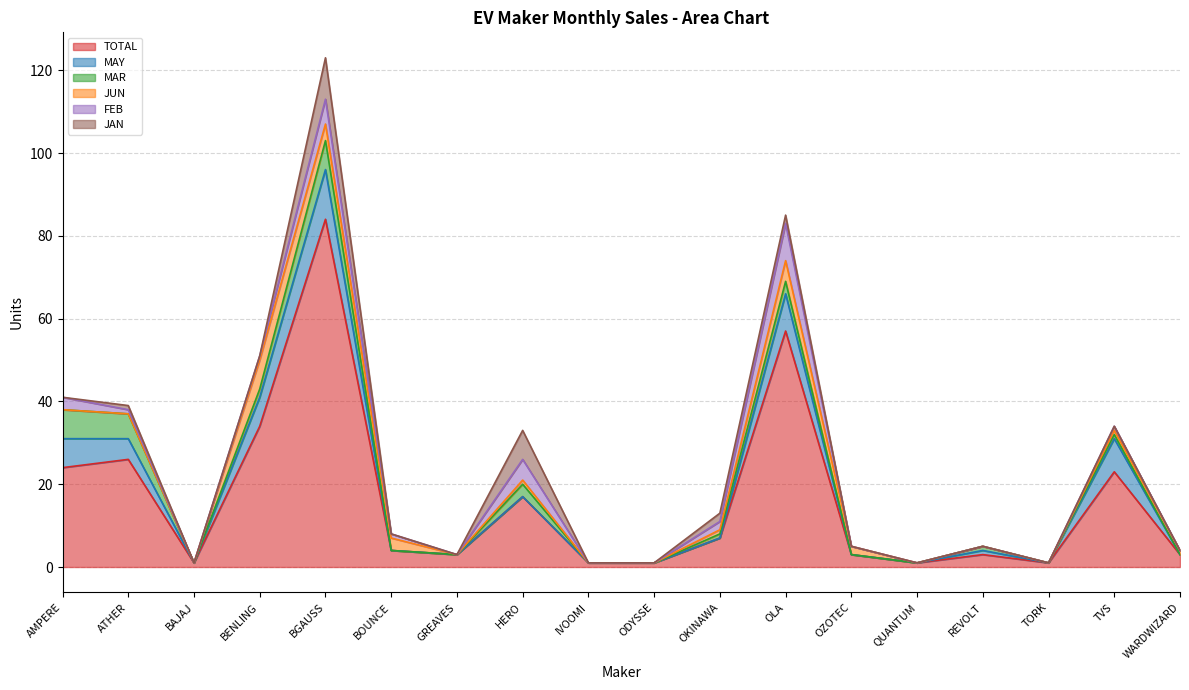

Which series changed the most between TORK and TVS?

TOTAL